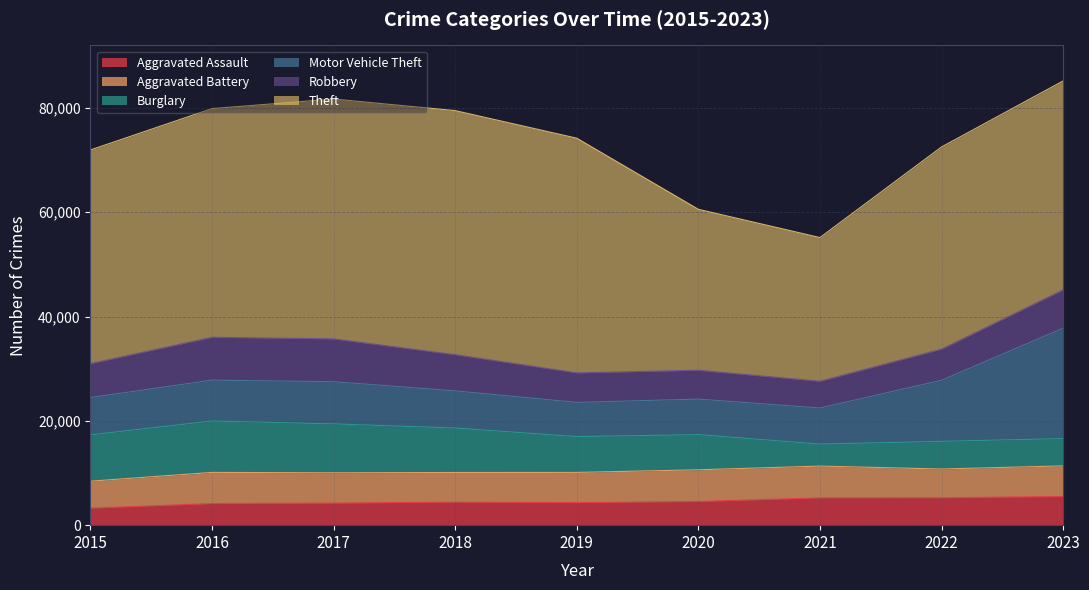

Between which two adjacent categories do Burglary and Aggravated Assault first intersect?

2020 and 2021